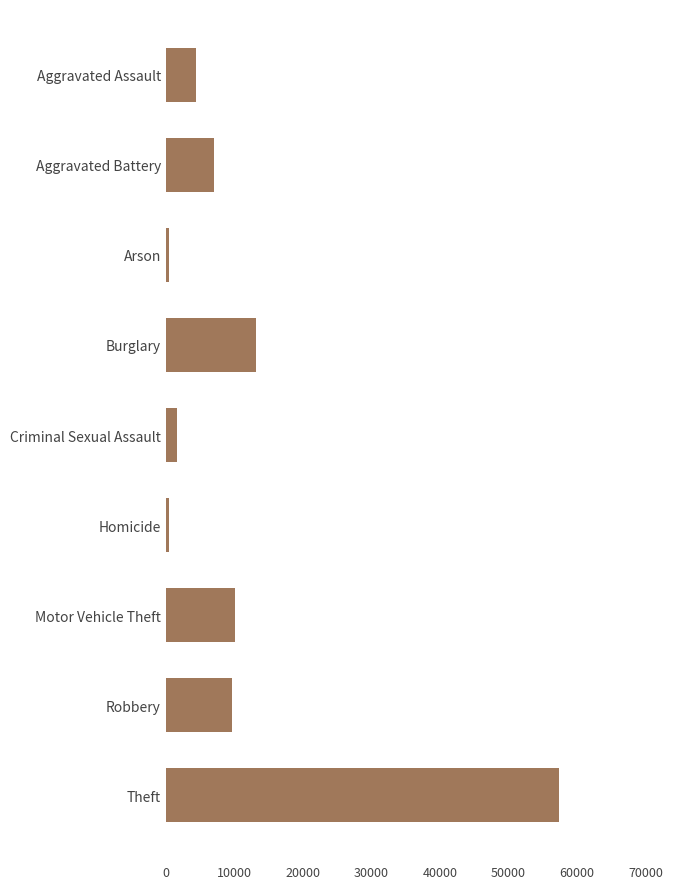

What is the label of the 1st bar from the top?

Aggravated Assault